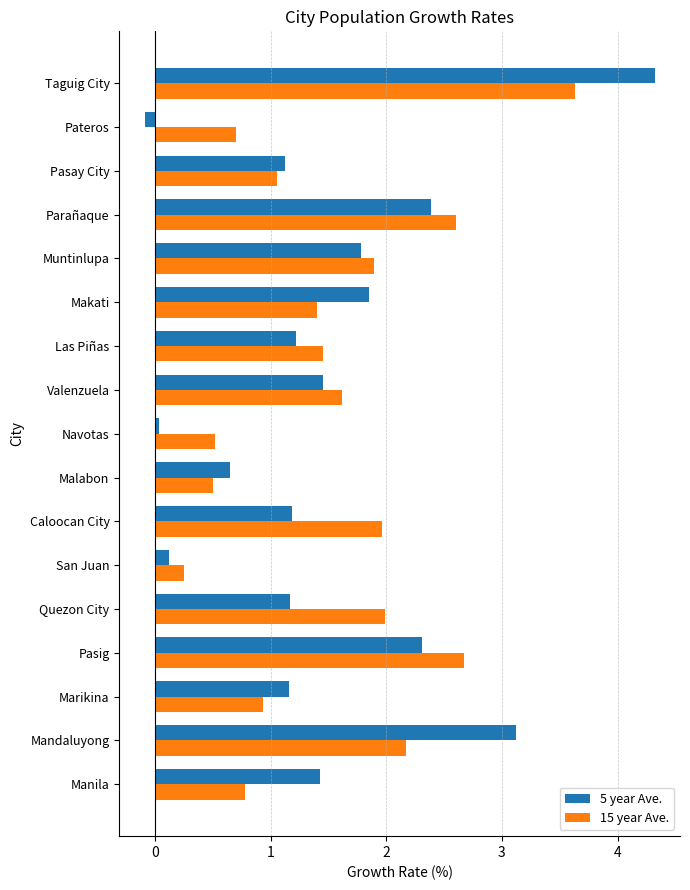

Is it true that 15 year Ave. equals 0.5 at Navotas?

True